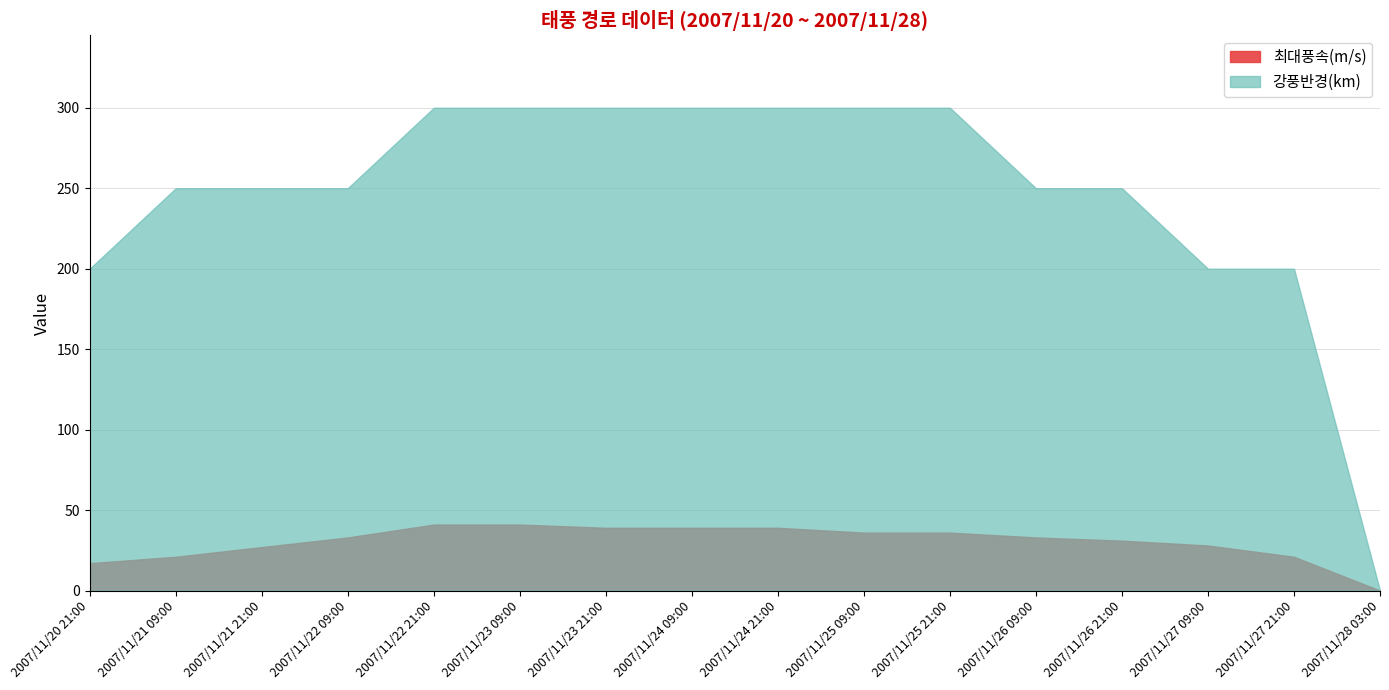

What is the difference between the second highest and second lowest values in the 강풍반경(km) series?

100